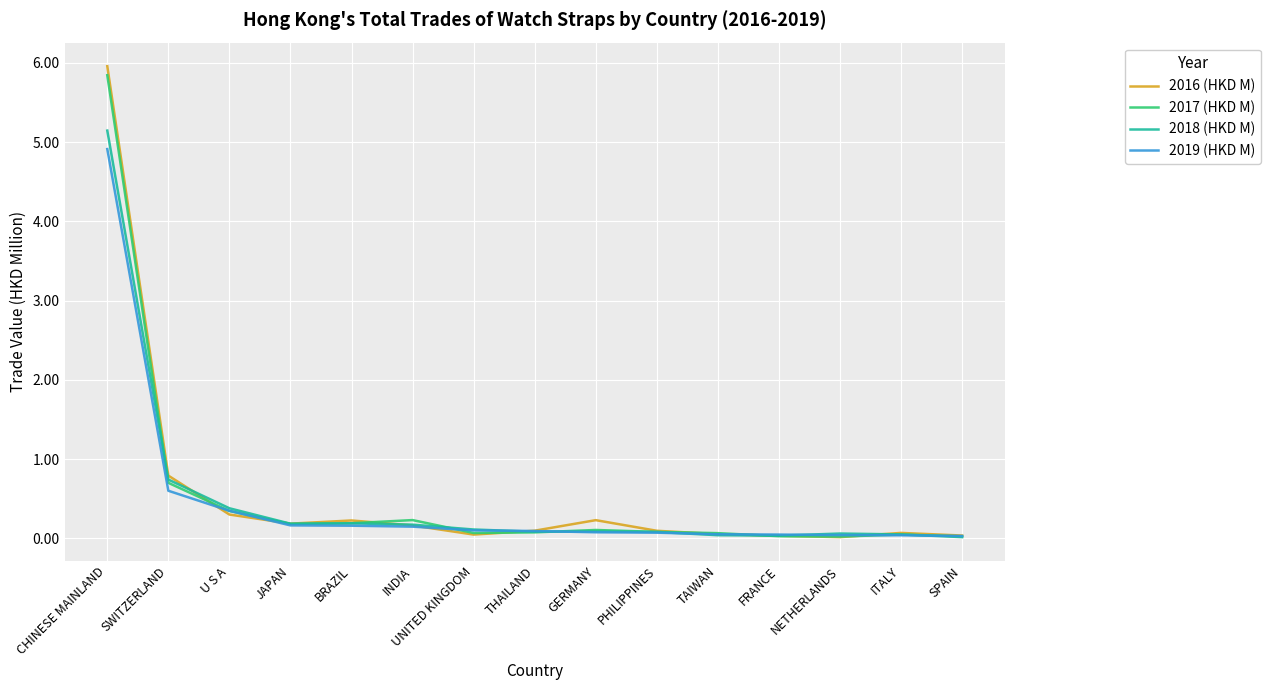

The 2019 (HKD M) series shows 6.5 at CHINESE MAINLAND. True or false?

False